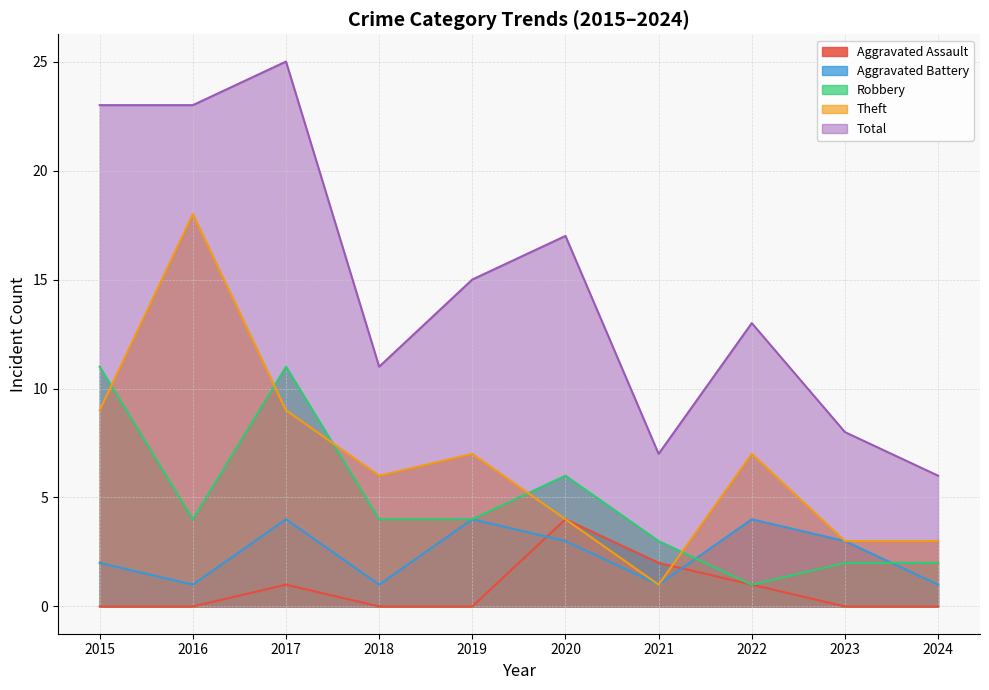

Which series has the largest range (max minus min)?

Total